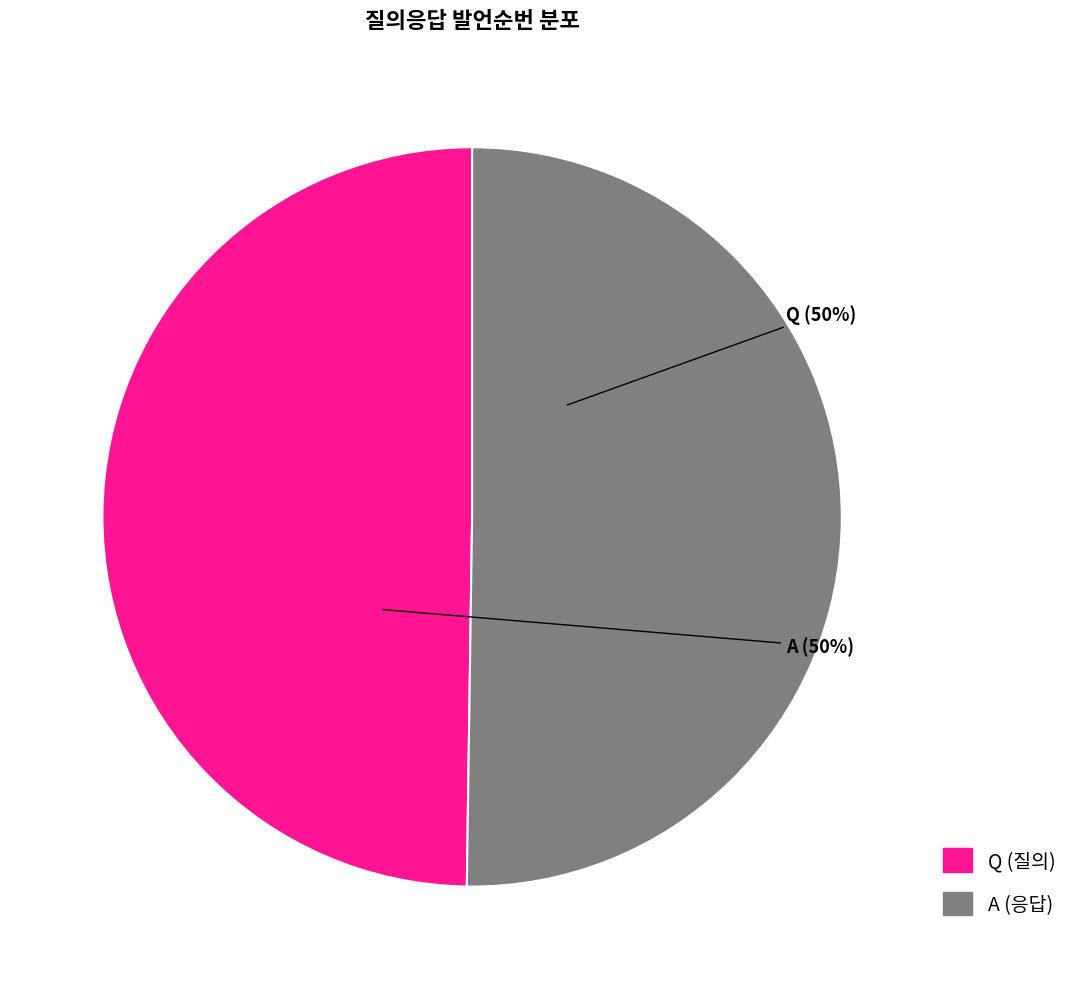

To the nearest percent, what is the combined percentage of Q and A?

100%